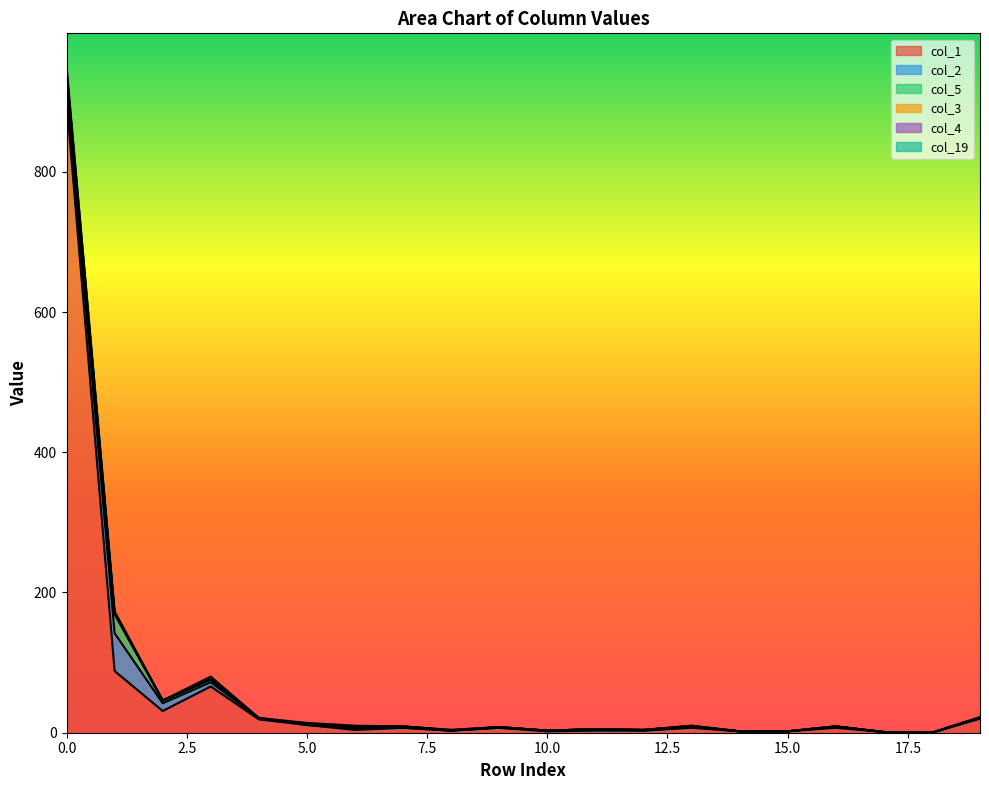

What is the maximum value for col_1?

902